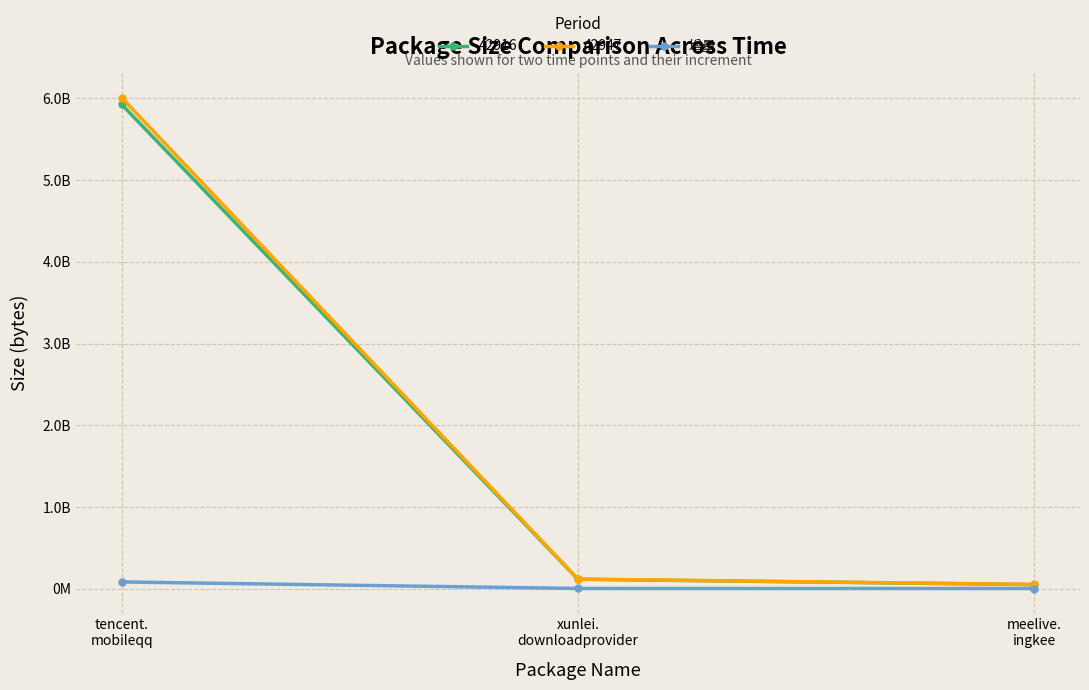

What is the smallest value displayed?

1923612